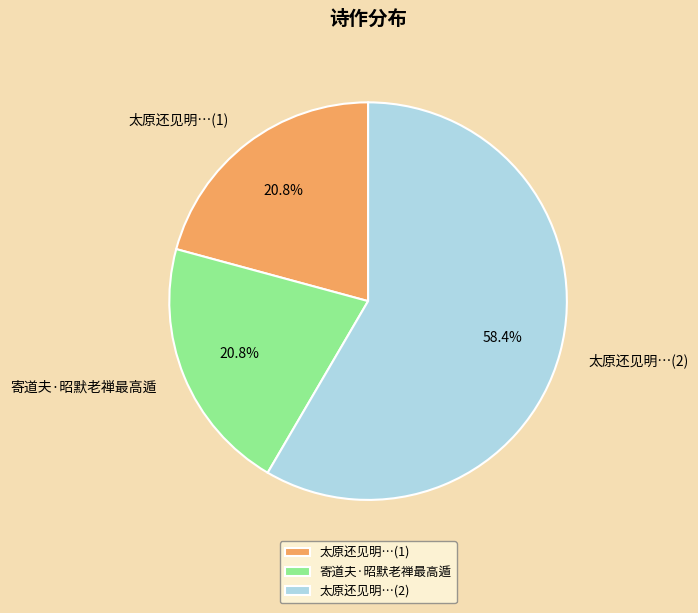

To the nearest percent, what is the difference between the largest and smallest slice percentages?

38%